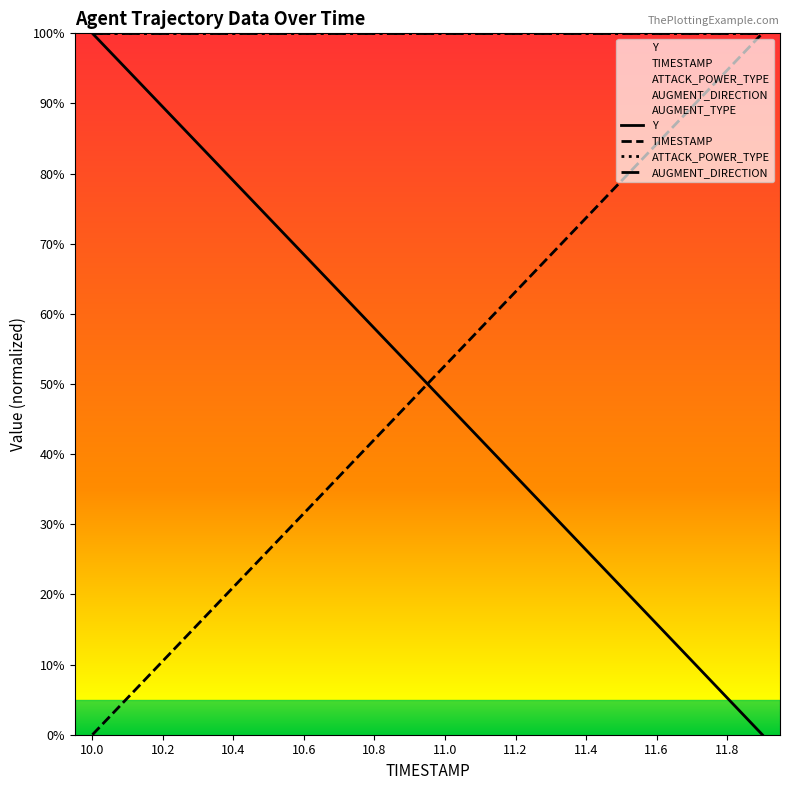

How many values in TIMESTAMP are above zero?

19